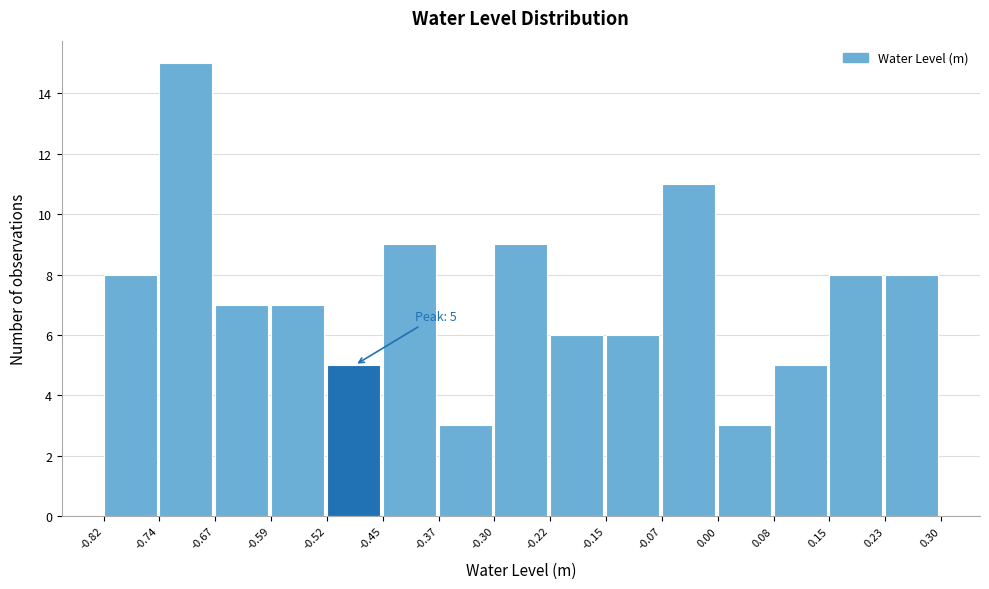

Which range on the x-axis has the tallest bar?

-0.74 to -0.67